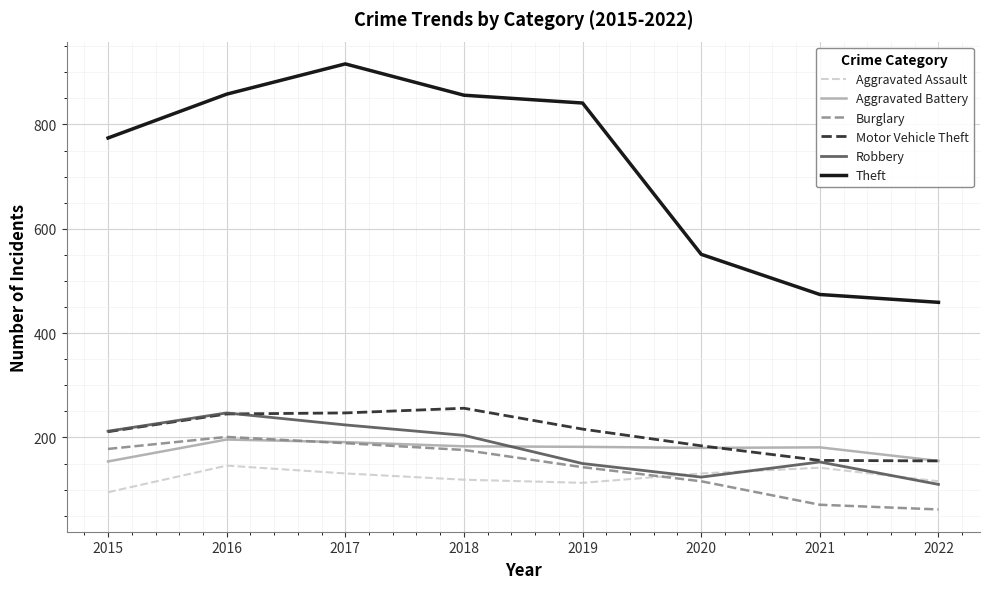

What is the smallest value displayed?

62